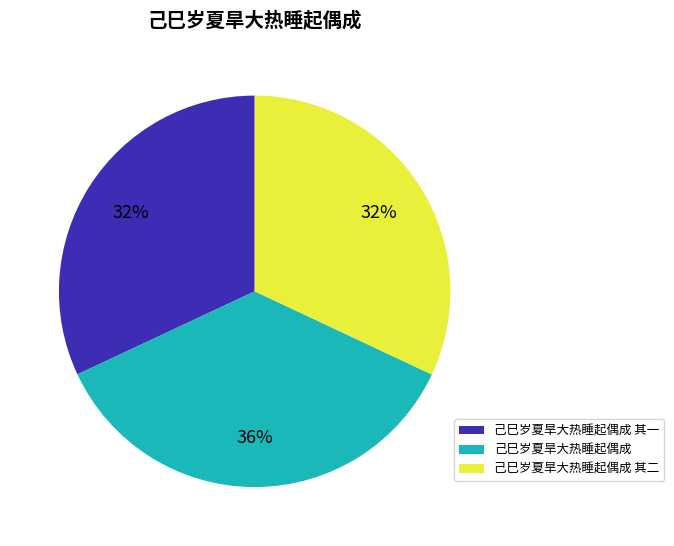

Which slice is the largest?

己巳岁夏旱大热睡起偶成